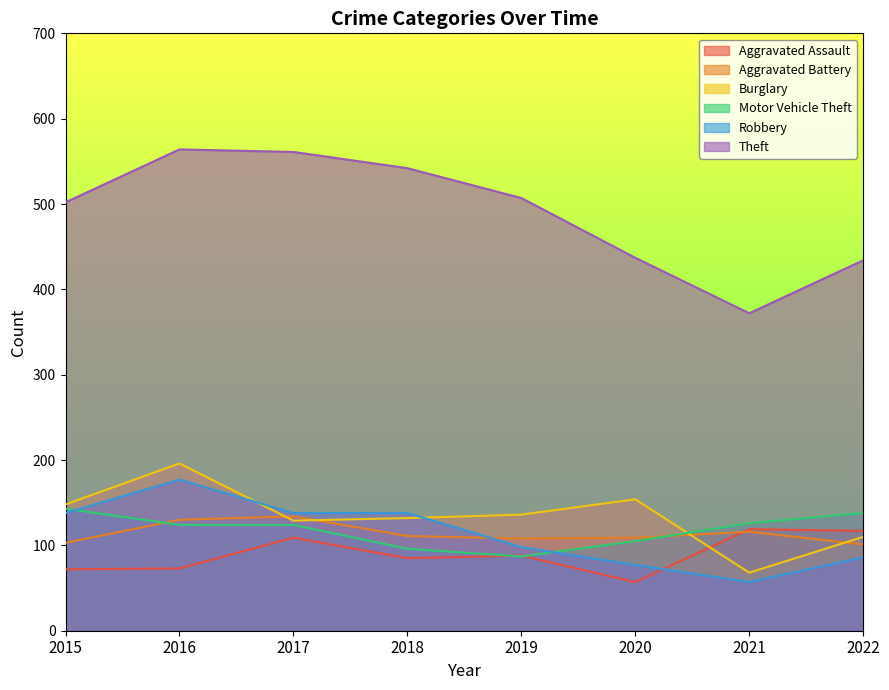

At which label is Robbery closest to 117?

2019